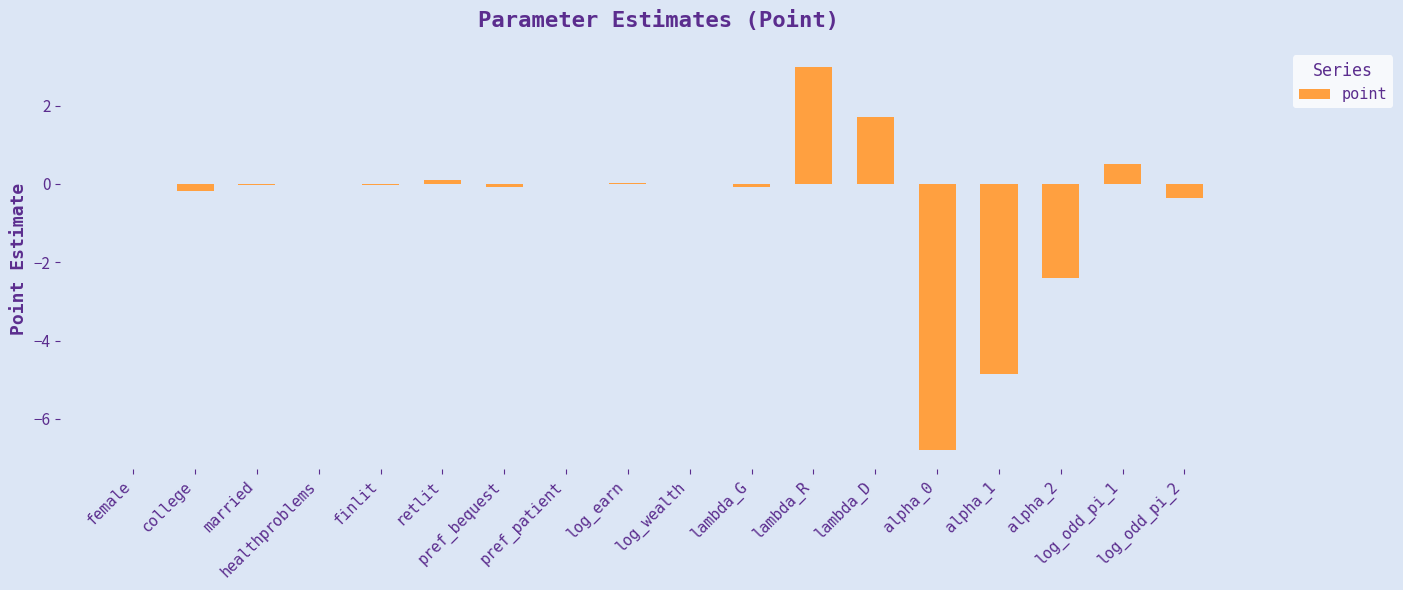

Count the number of data series in this chart.

1